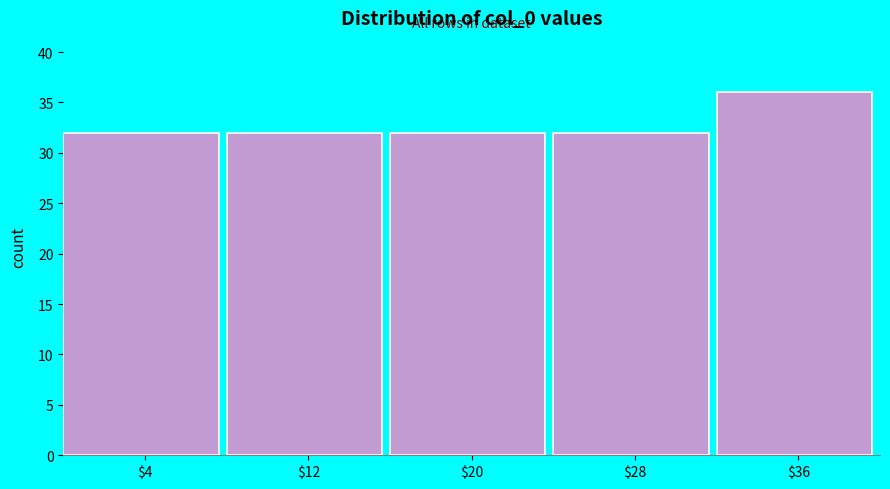

Reading left to right, transcribe this chart: for each bar, give the range it covers on the x-axis and its height. The values are not printed on the chart, so give them approximately, as read against the axis.

0 to 8: 32
8 to 16: 32
16 to 24: 32
24 to 32: 32
32 to 40: 36